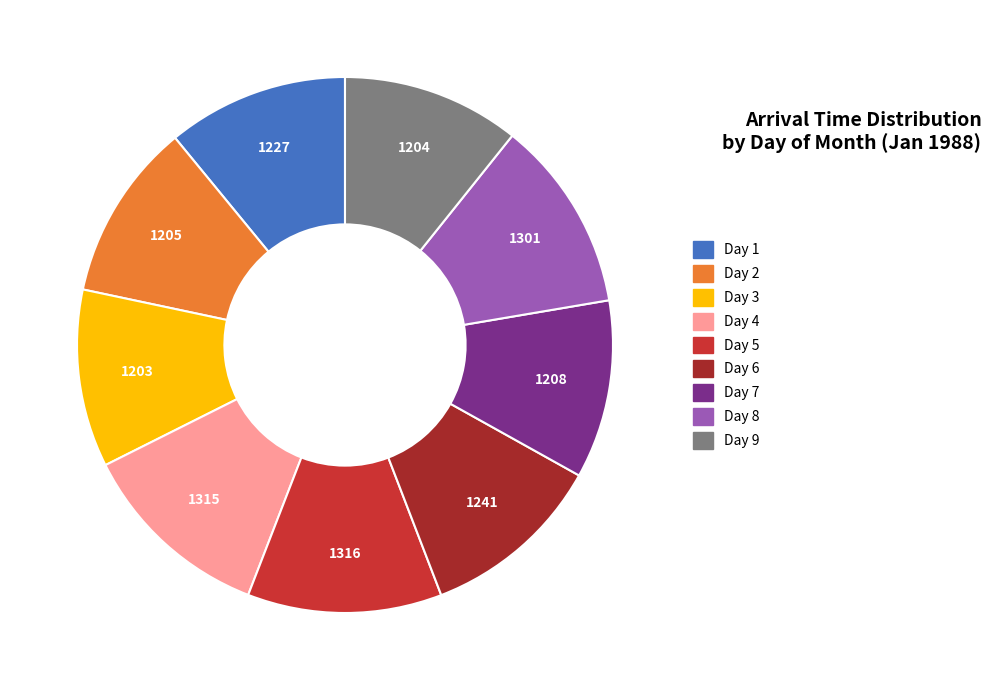

Is there a majority slice in this chart?

No